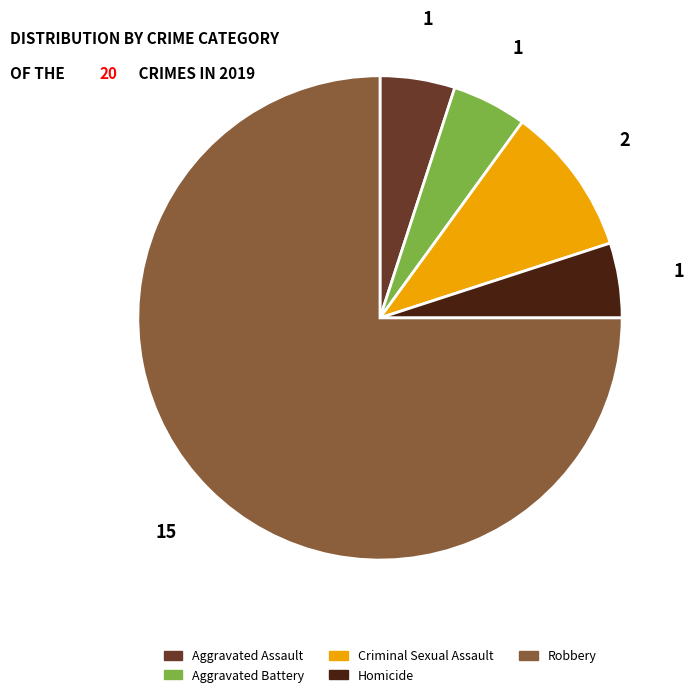

Approximately how many times larger is the value at Criminal Sexual Assault compared to Aggravated Battery?

2.0